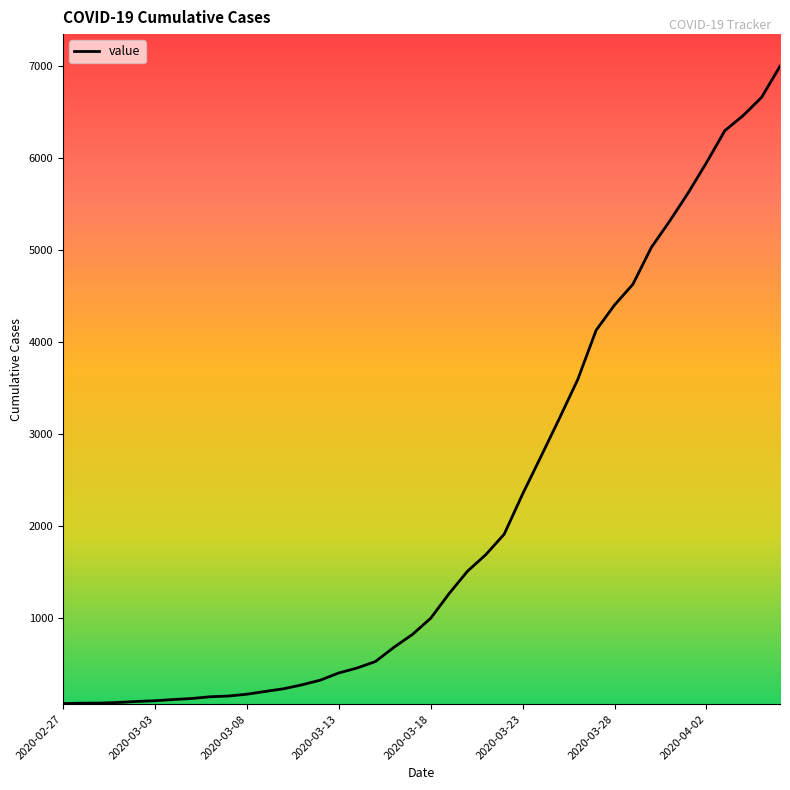

What is the difference between the maximum and minimum values?

6937